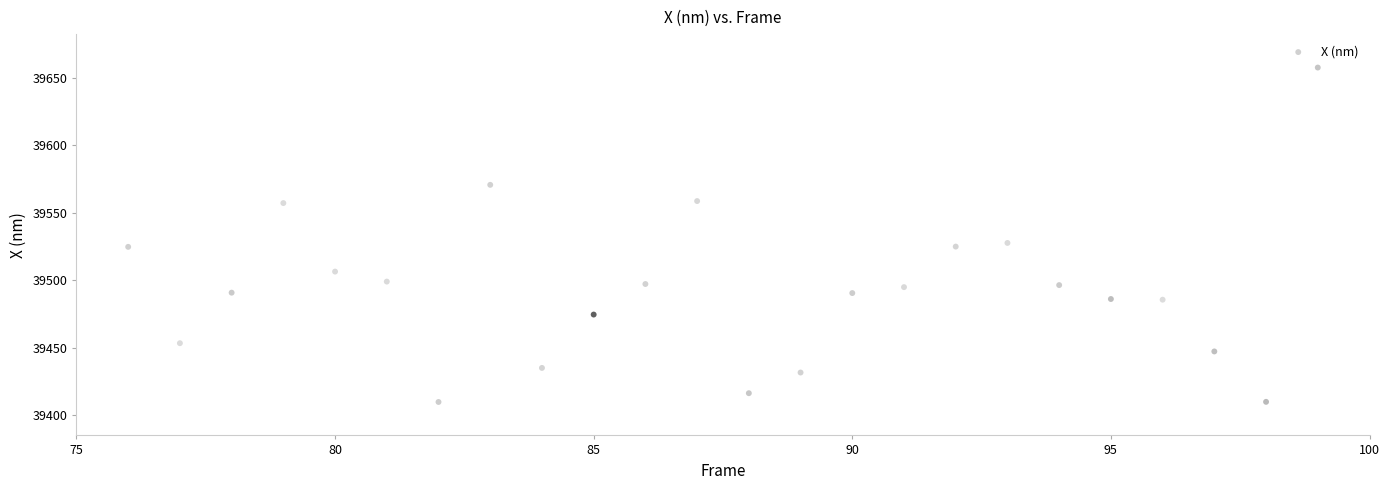

What is the range of Y values (max minus min)?

247.5